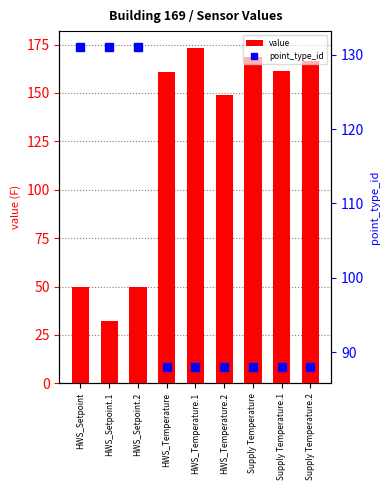

Is it true that point_type_id equals 24.9 at HWS_Temperature.1?

False